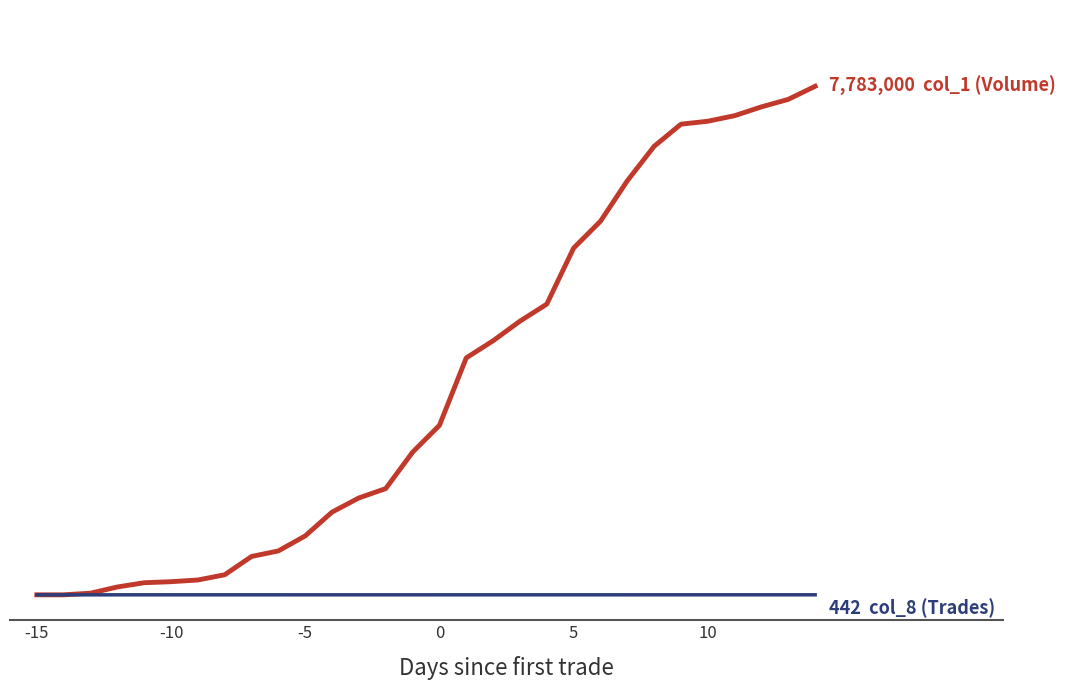

Does the chart have visible grid lines?

No